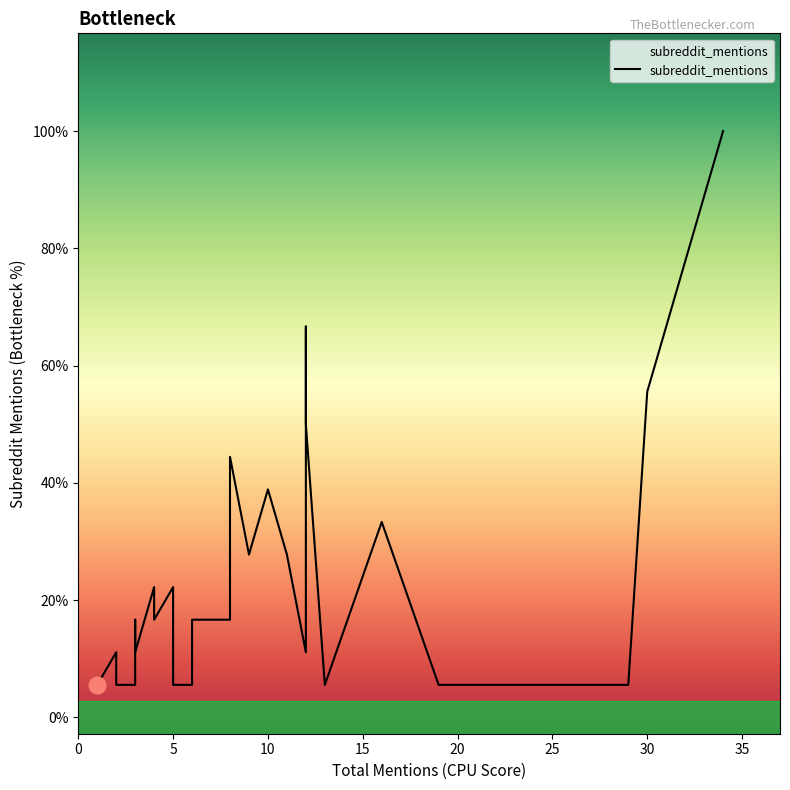

What is the minimum value shown in the chart?

1